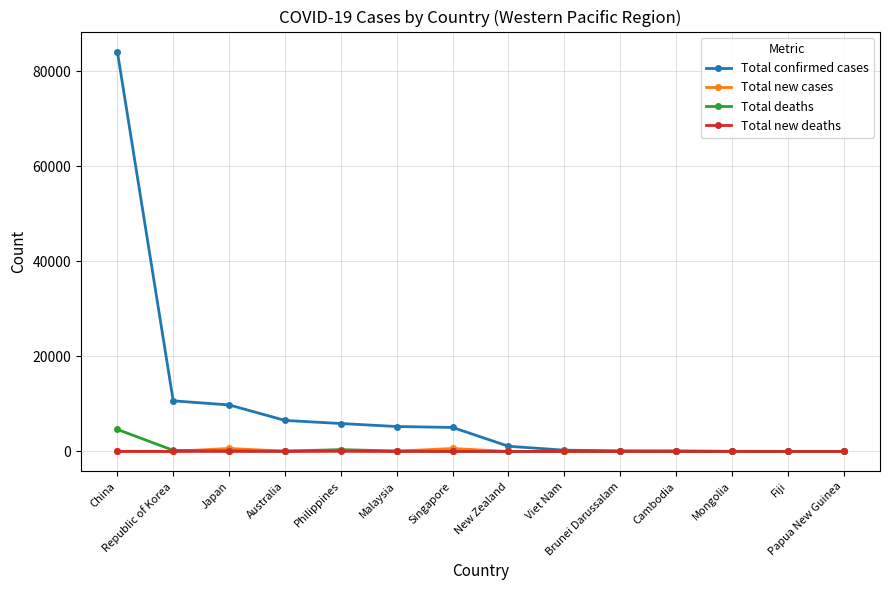

Which series has the largest total across all categories?

Total confirmed cases